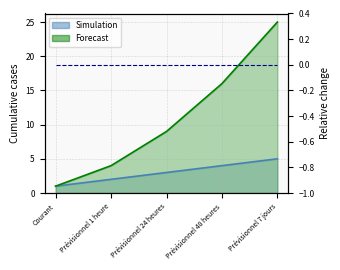

What is the smallest value displayed?

1